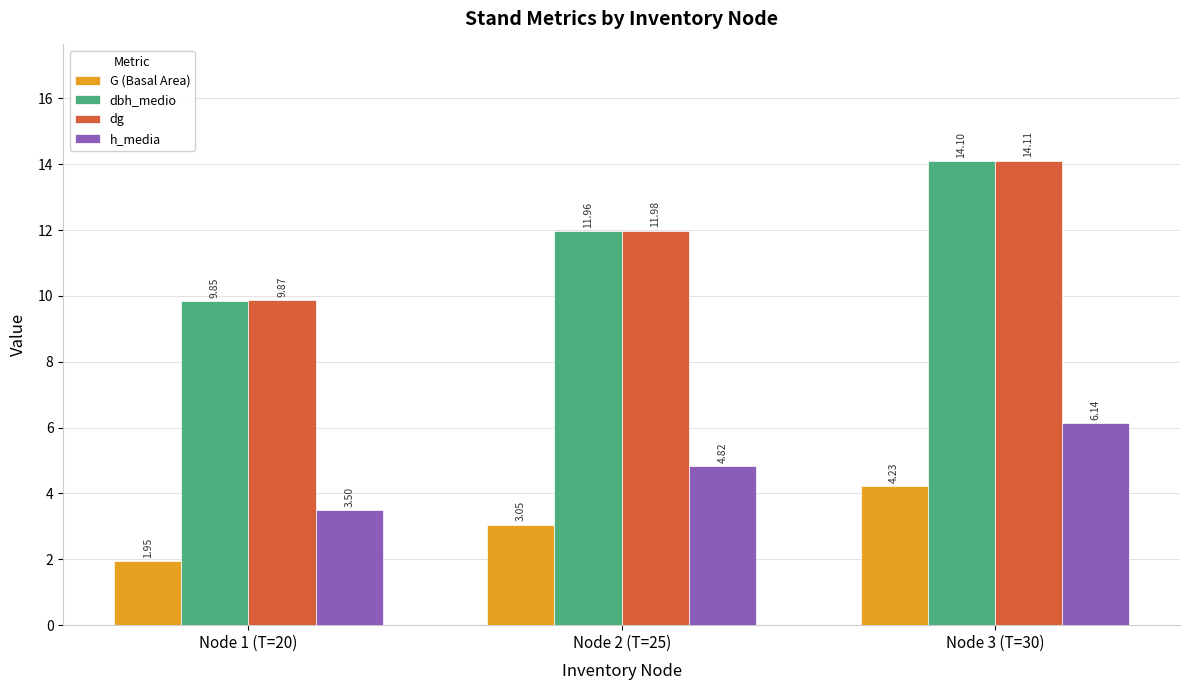

What is the approximate value of dg at Node 2 (T=25)?

12.0